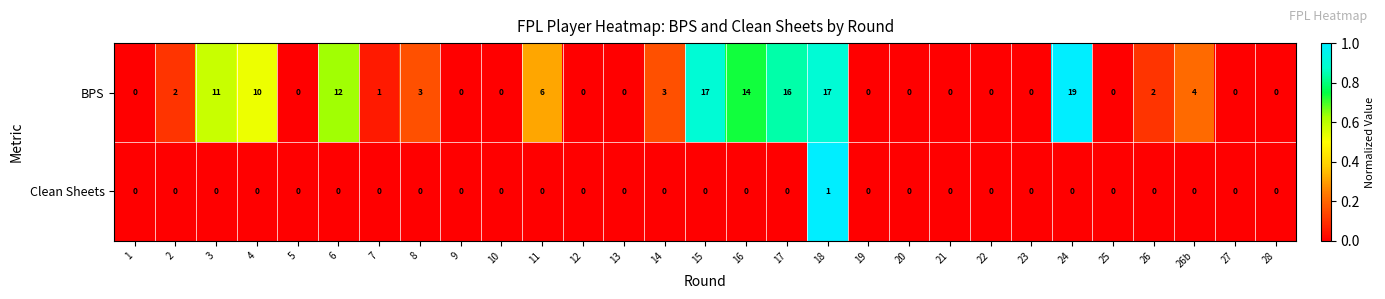

Where is BPS nearest to the value 9?

4